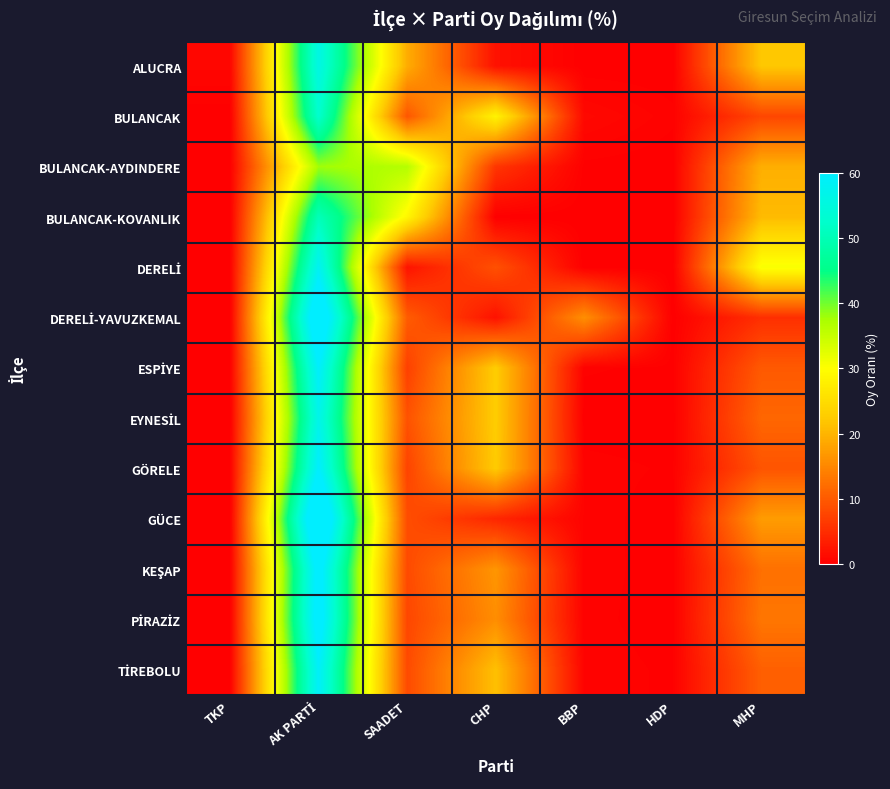

At which category is the sum across all series the highest?

AK PARTİ